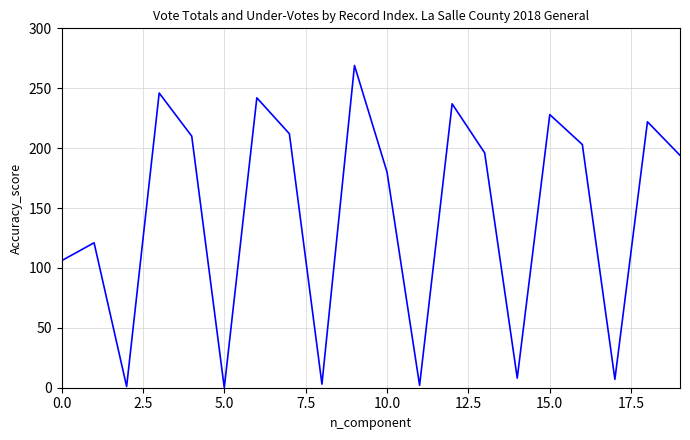

What is the difference between the maximum and minimum values?

269